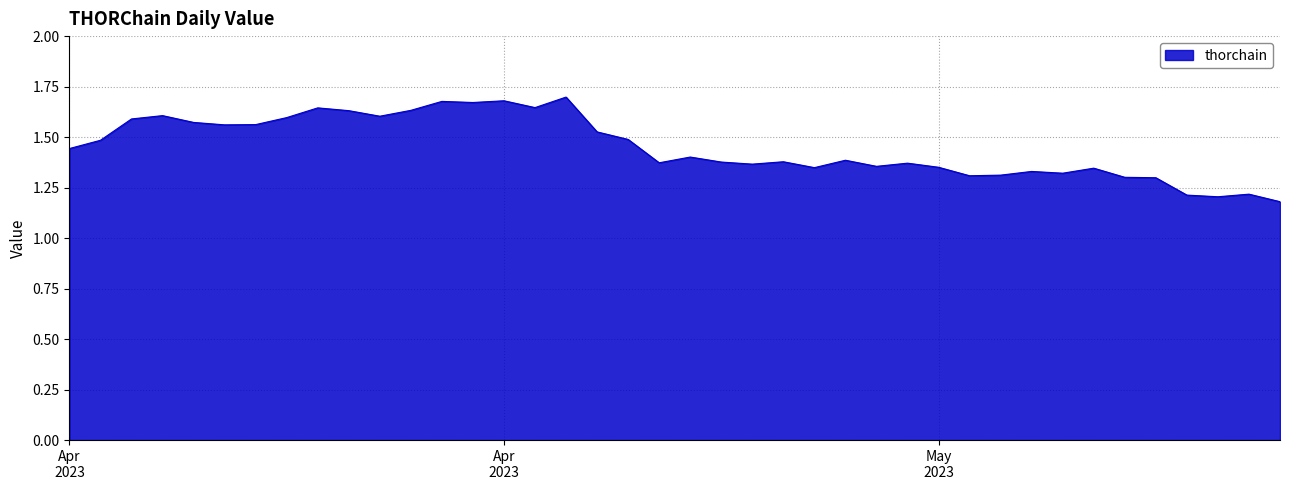

Does the chart have visible grid lines?

Yes